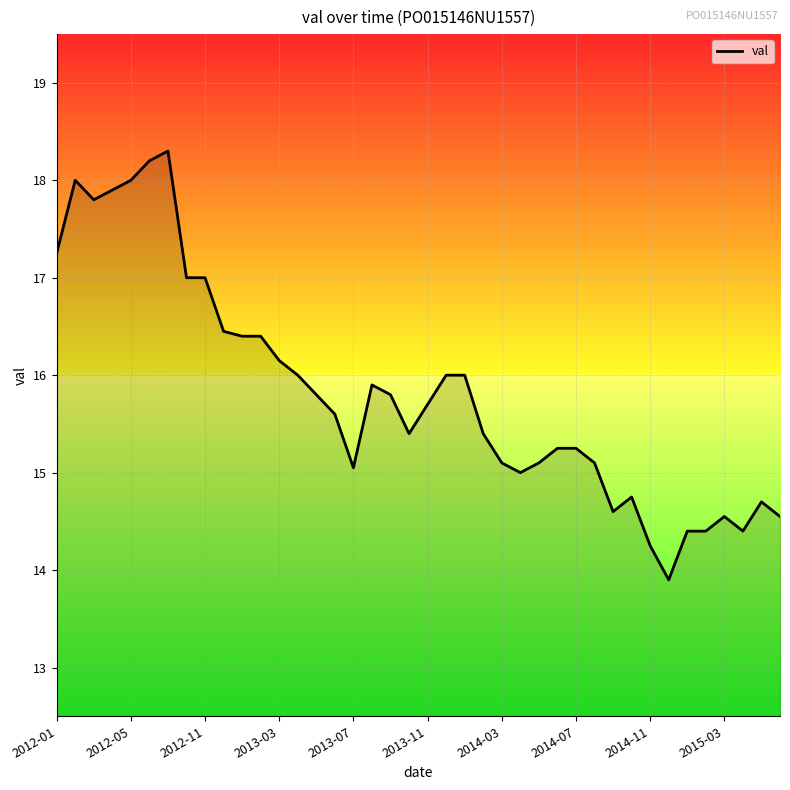

True or false: the data has more than 1 interior local peaks.

True